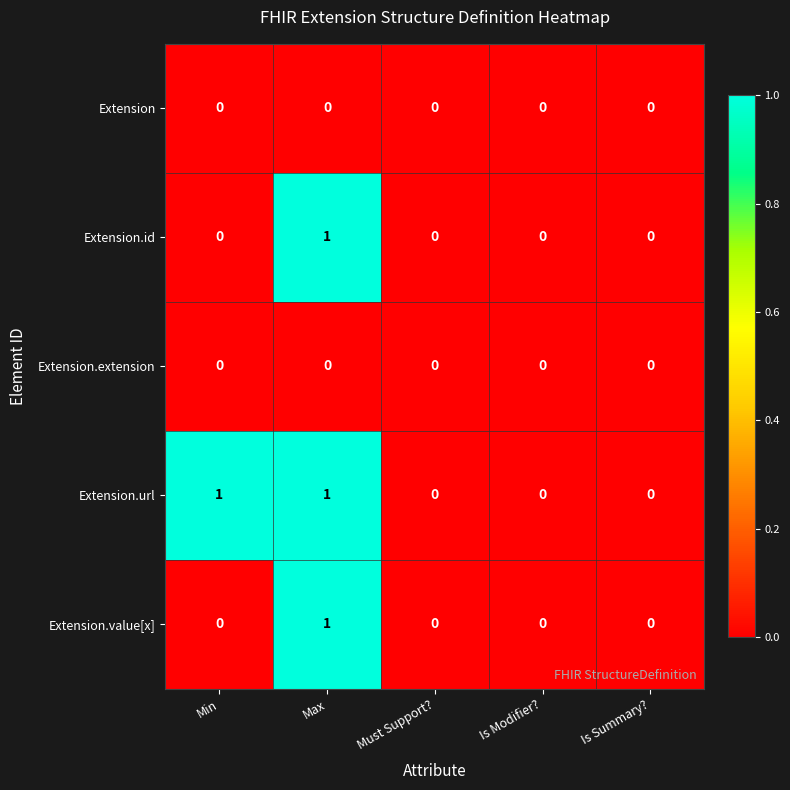

Reading left to right, transcribe all the data shown in this chart.

Extension: 0	0	0	0	0
Extension.id: 0	1	0	0	0
Extension.extension: 0	0	0	0	0
Extension.url: 1	1	0	0	0
Extension.value[x]: 0	1	0	0	0